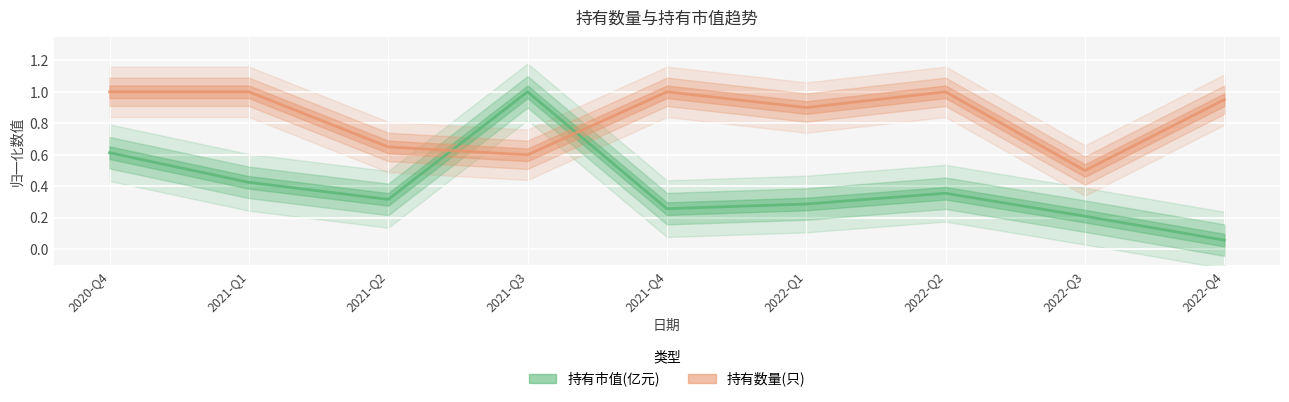

At which category is the sum across all series the highest?

2020-Q4